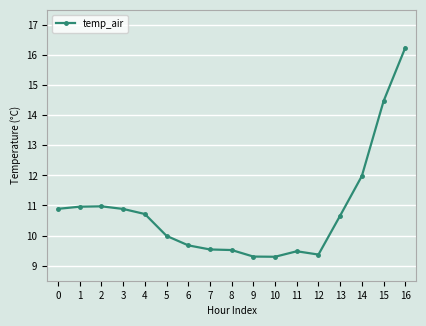

Reading left to right, transcribe all the data shown in this chart.

0=10.9	1=11.0	2=11.0	3=10.9	4=10.7	5=10.0	6=9.7	7=9.5	8=9.5	9=9.3	10=9.3	11=9.5	12=9.4	13=10.7	14=12.0	15=14.5	16=16.2